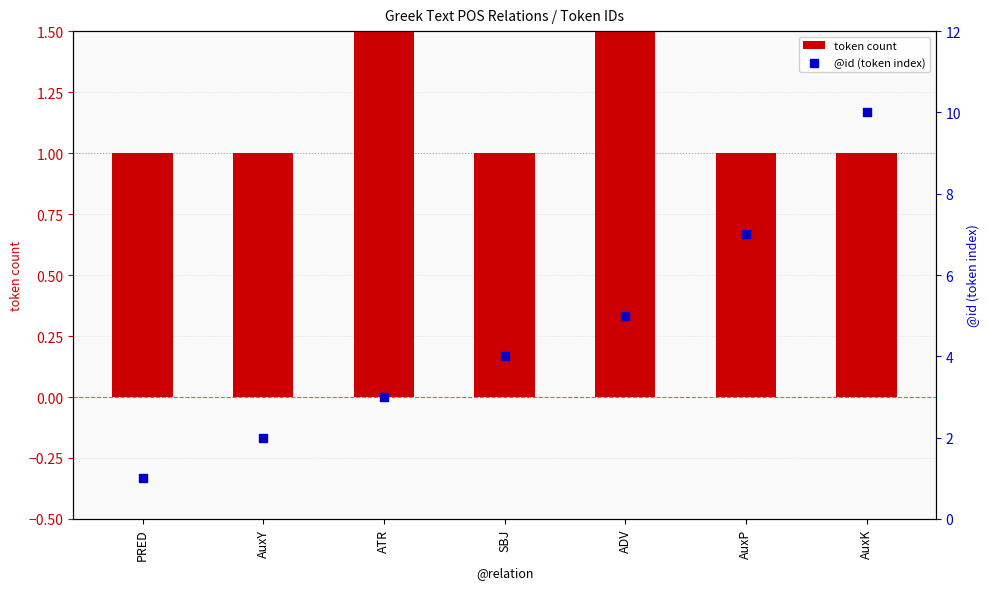

Is the value of token count at ADV greater than the value of @id (token index) at AuxP?

No